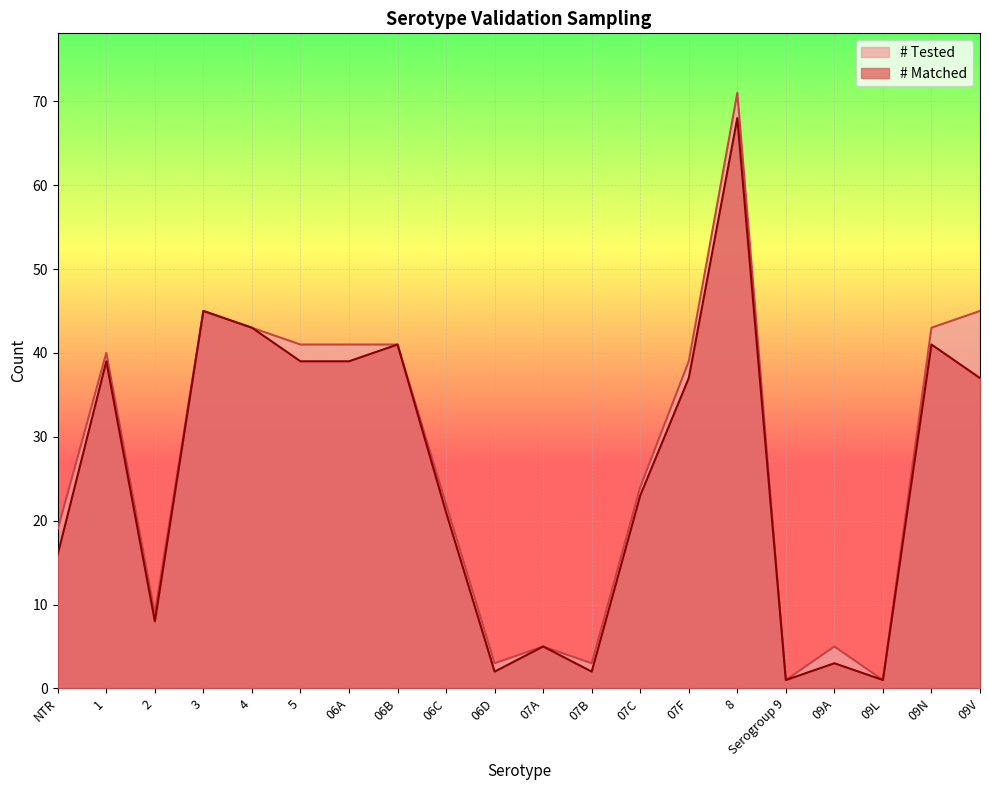

True or false: # Matched and # Tested cross at least once.

False